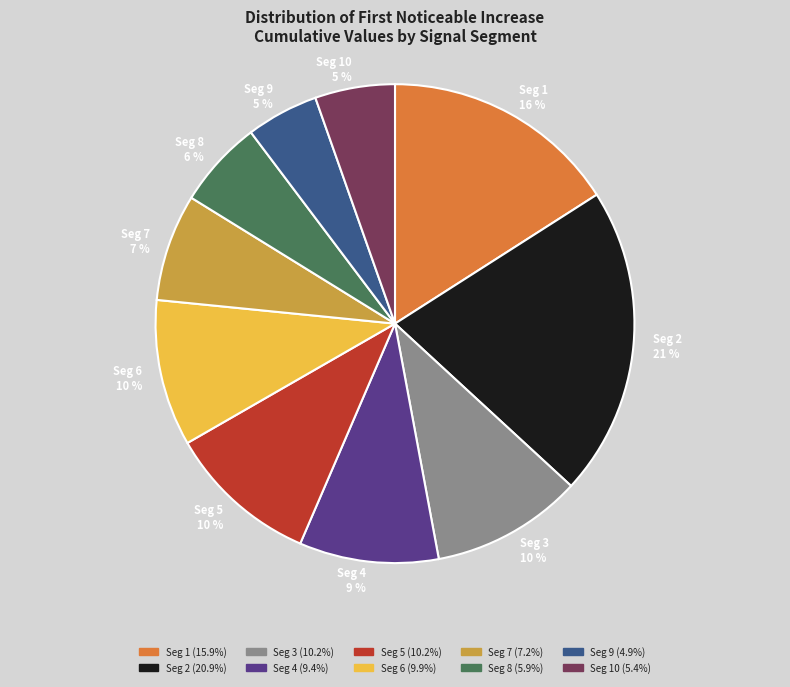

Which has a higher value, Seg 2 or Seg 5?

Seg 2